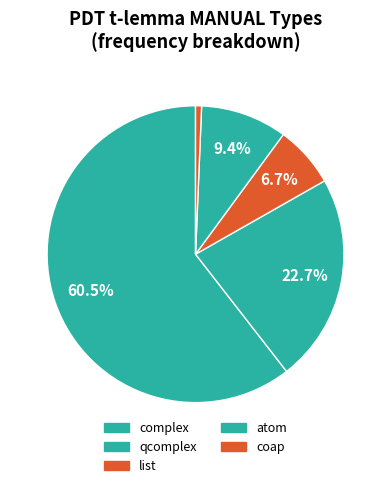

To the nearest percent, what is the average slice percentage?

20%